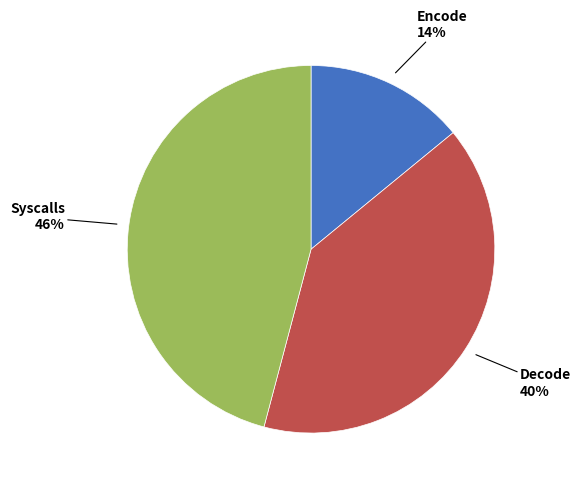

How many slices are in this pie chart?

3